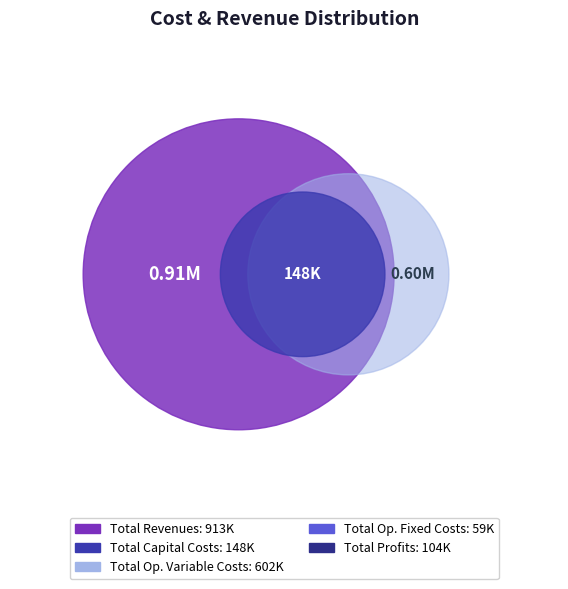

Does Total Operation Fixed Costs account for over 50% of the chart?

No